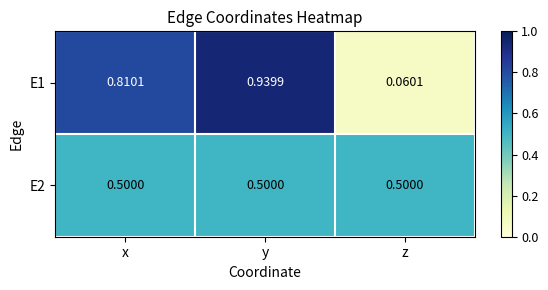

Rank the series by their maximum value, from lowest to highest.

E2, E1